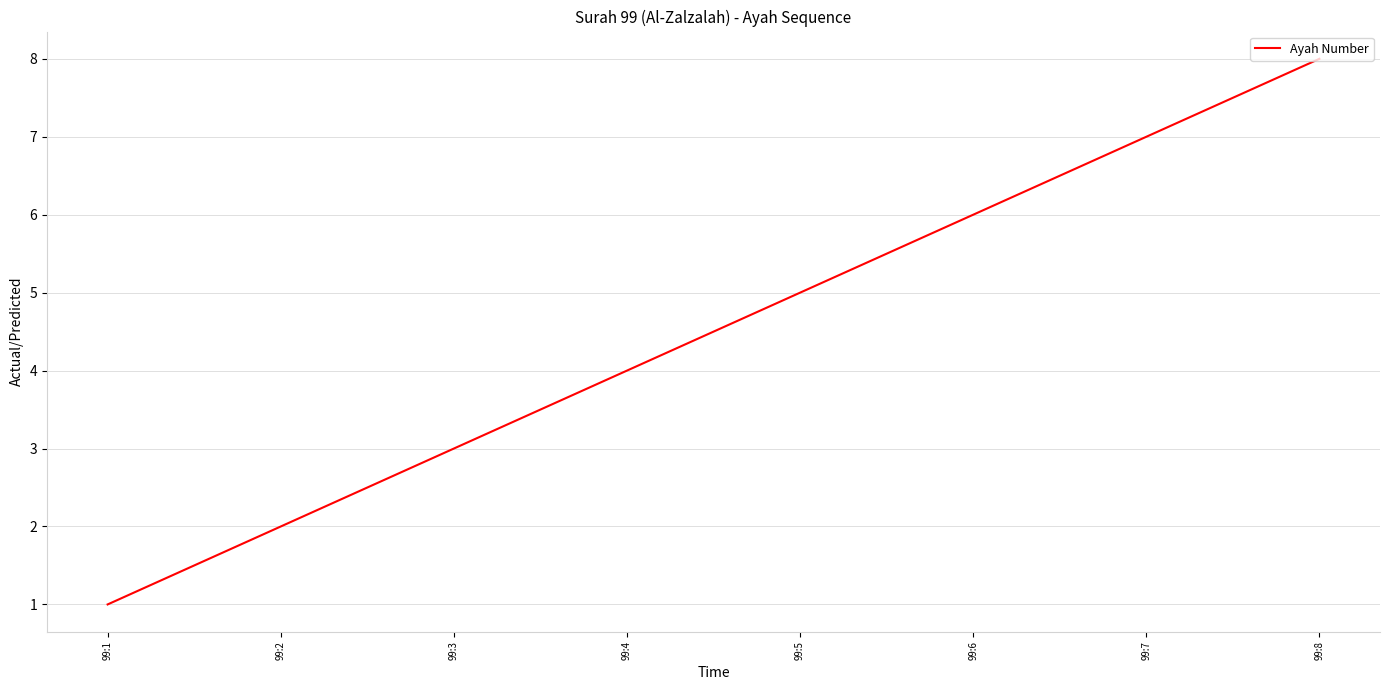

At which label is the value closest to 4?

99:4